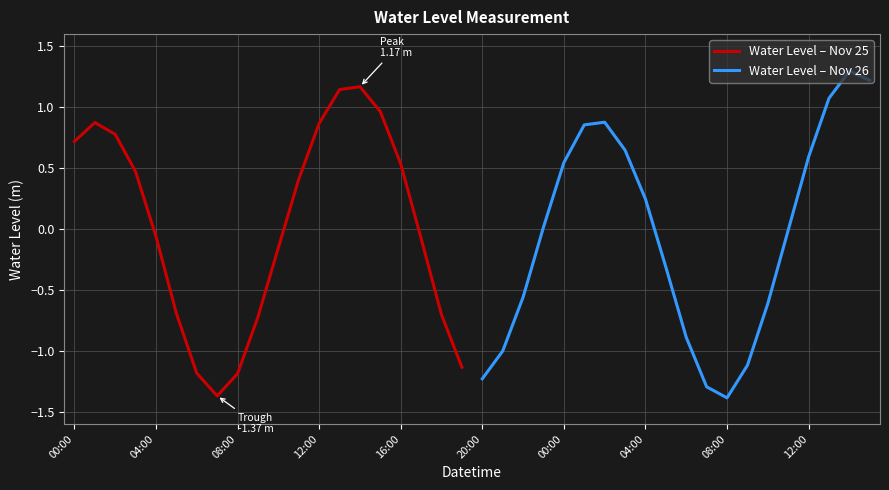

What is the maximum value for Water Level – Nov 25?

1.2